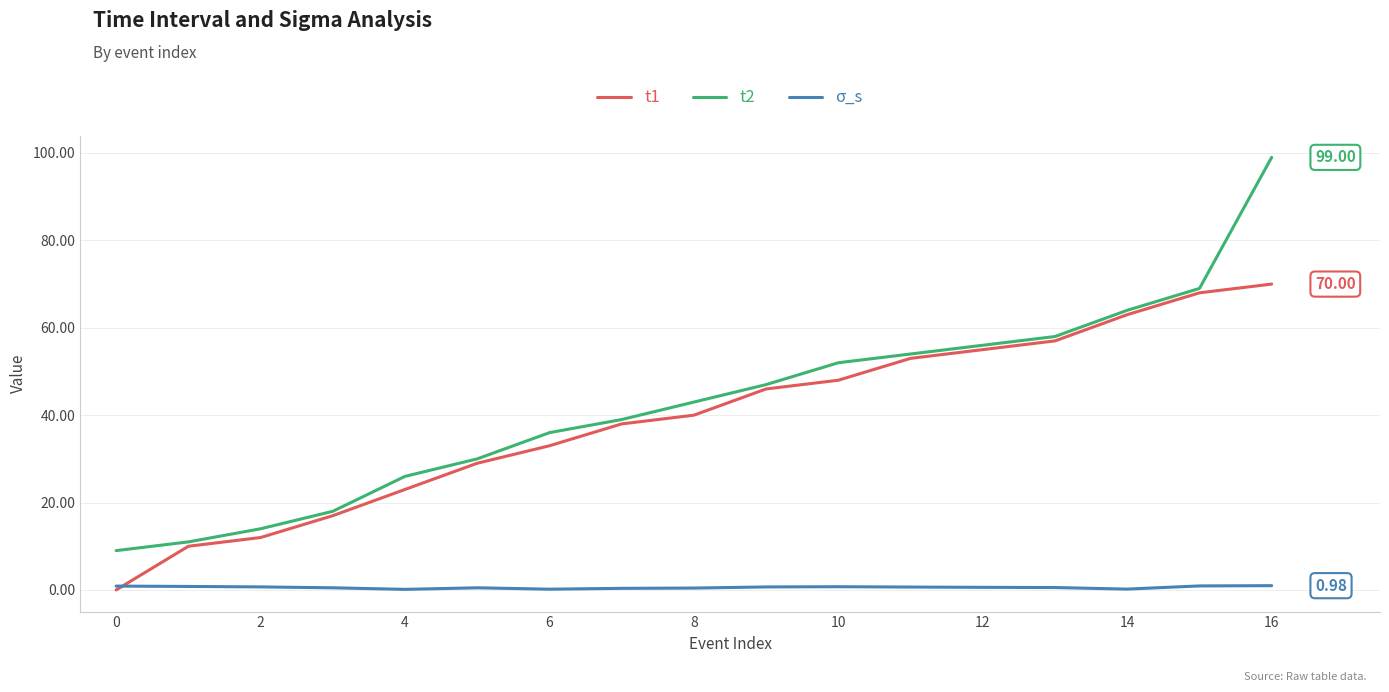

List the series in order of their peak value, highest first.

t2, t1, σ_s